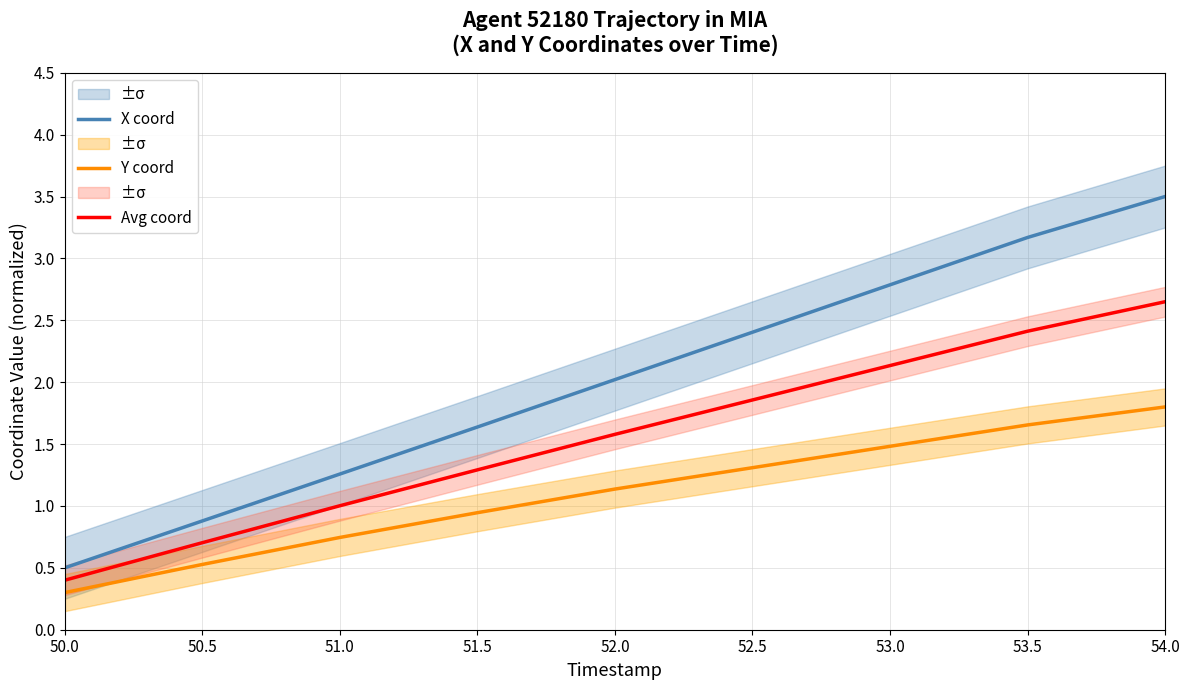

What are all the series names shown in the legend?

X coord, Y coord, Avg coord